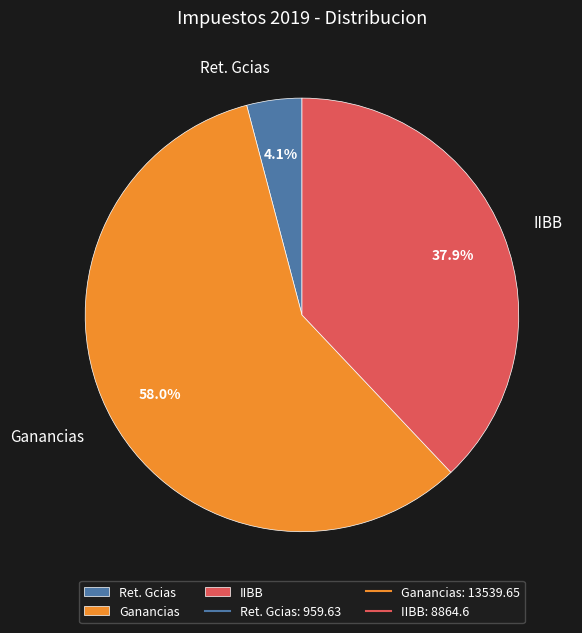

Count the number of slices in the pie.

3